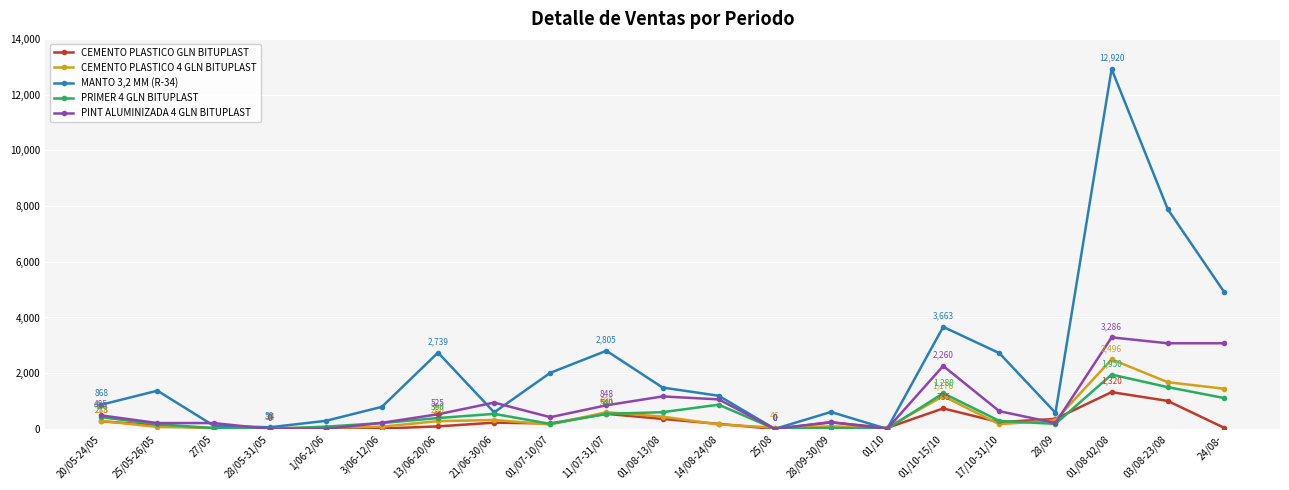

List the series in order of their peak value, highest first.

MANTO 3,2 MM (R-34), PINT ALUMINIZADA 4 GLN BITUPLAST, CEMENTO PLASTICO 4 GLN BITUPLAST, PRIMER 4 GLN BITUPLAST, CEMENTO PLASTICO GLN BITUPLAST